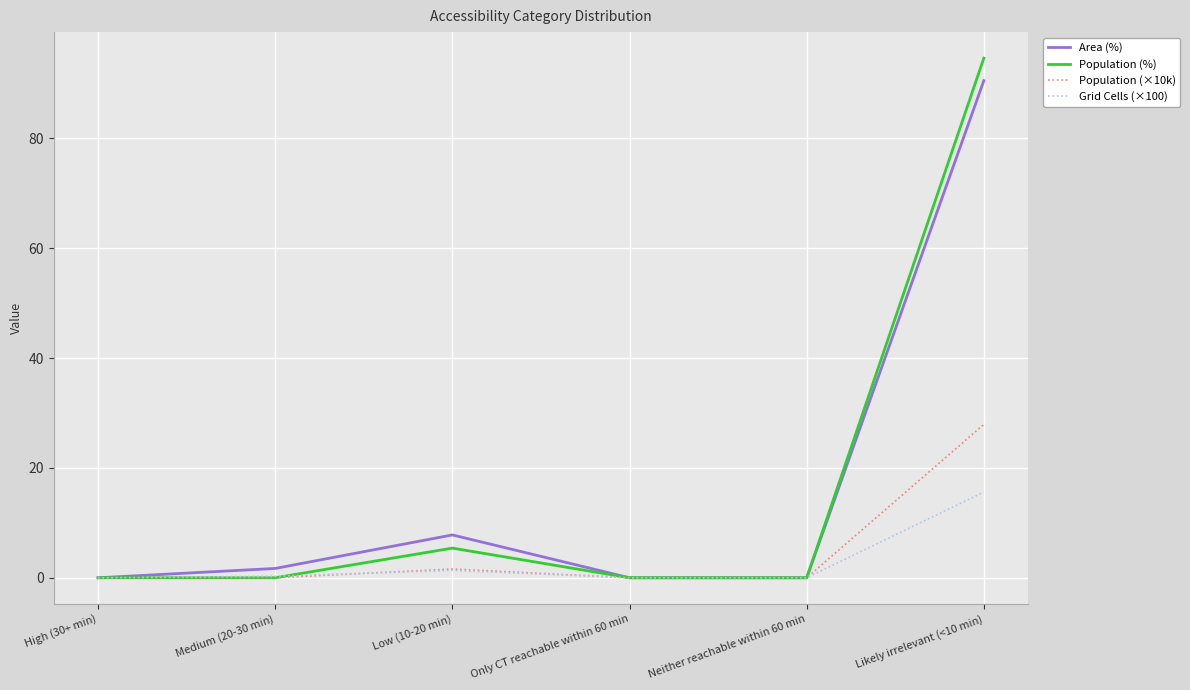

Is it true that Grid Cells (×100) equals 0.0 at Neither reachable within 60 min?

True